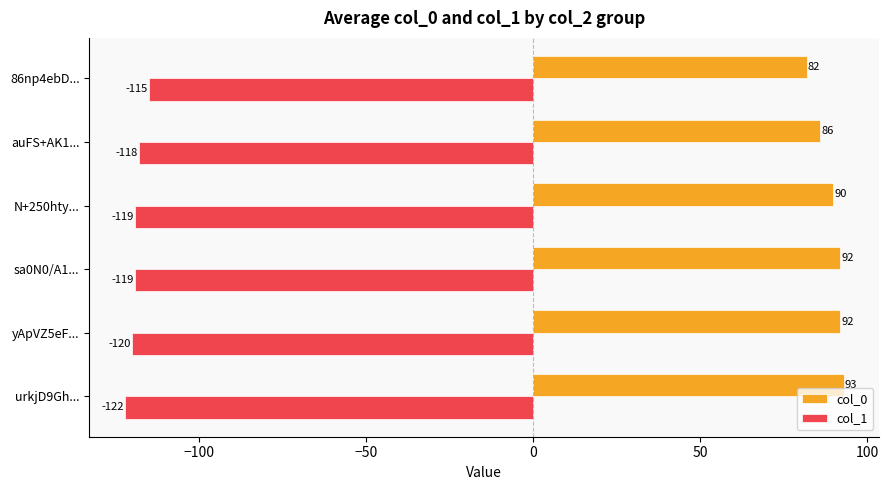

The col_0 series shows 144 at N+250hty.... True or false?

False